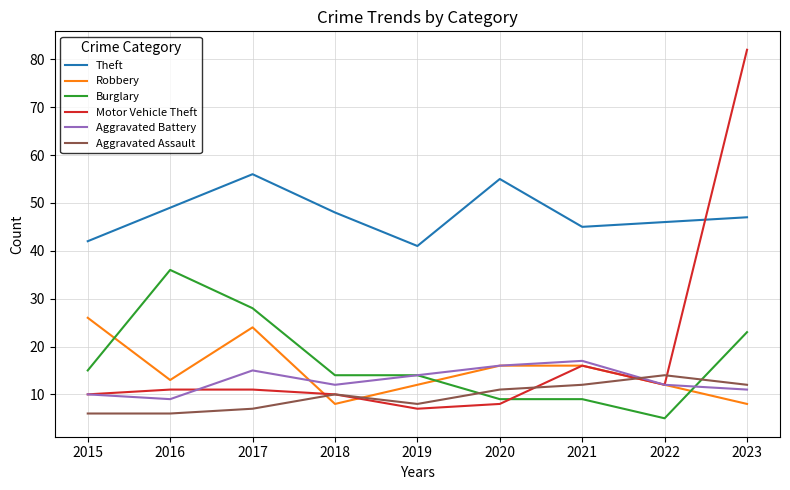

Which series has the largest total across all categories?

Theft